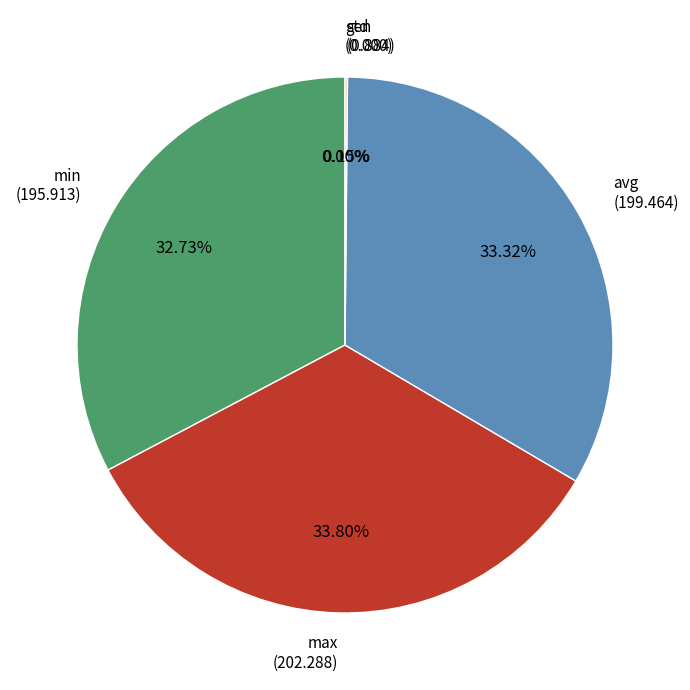

Rank the categories by value from highest to lowest.

max, avg, min, std, gen